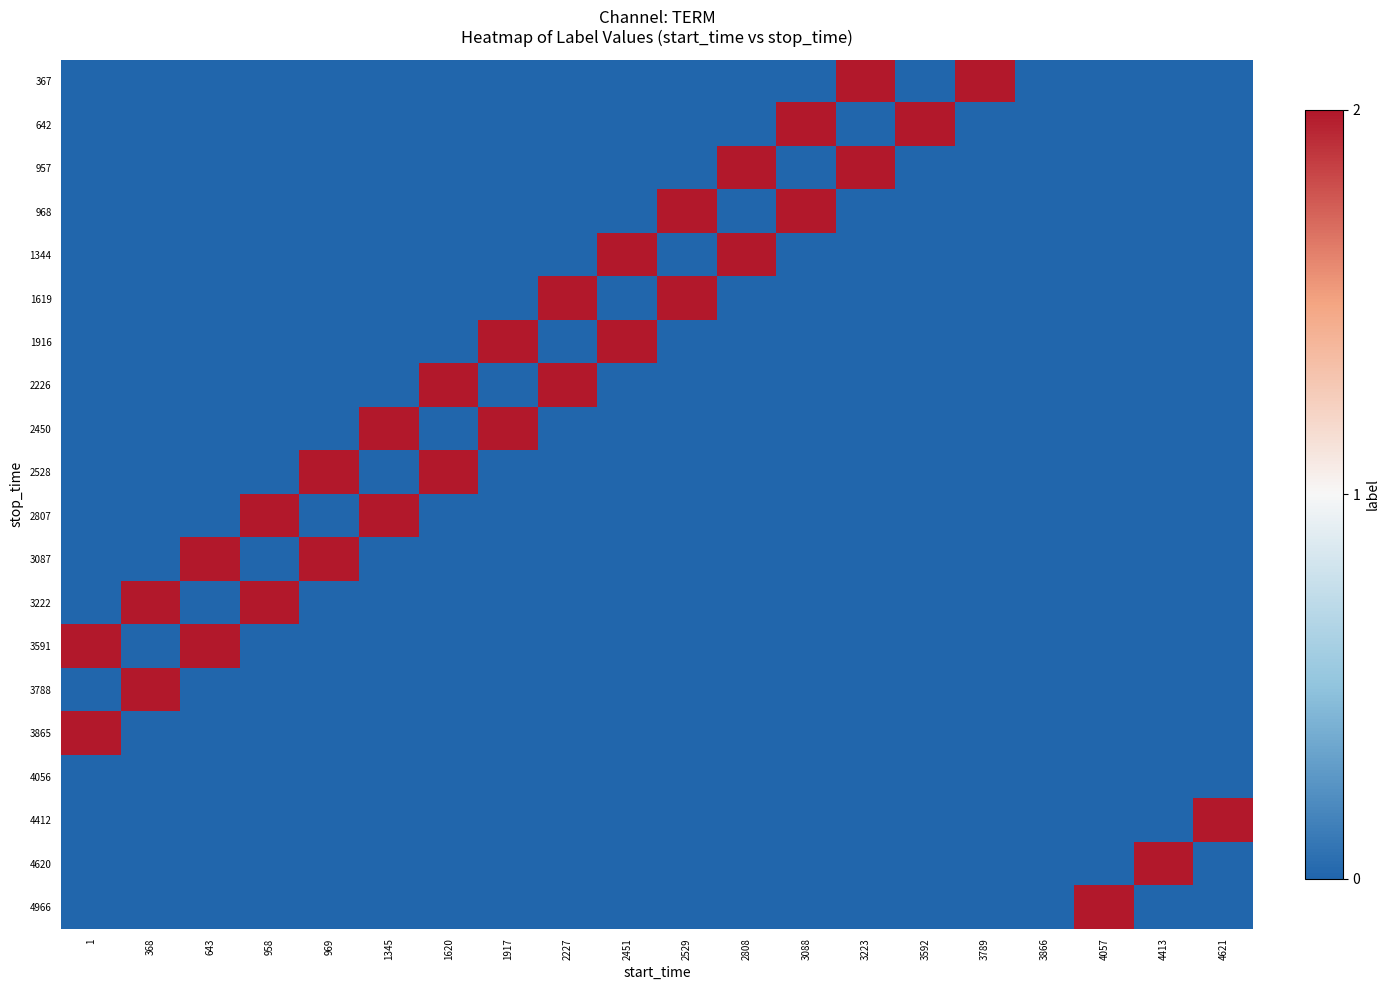

Between 1345 and 4413, which is larger?

1345